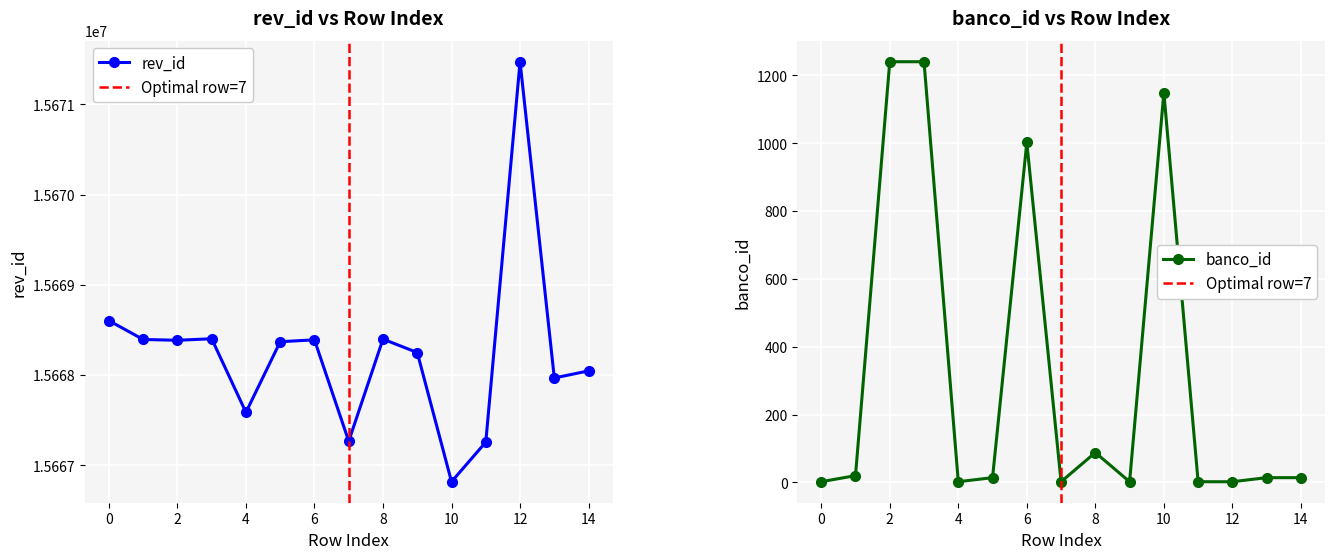

How many interior local peaks does the rev_id series have?

4